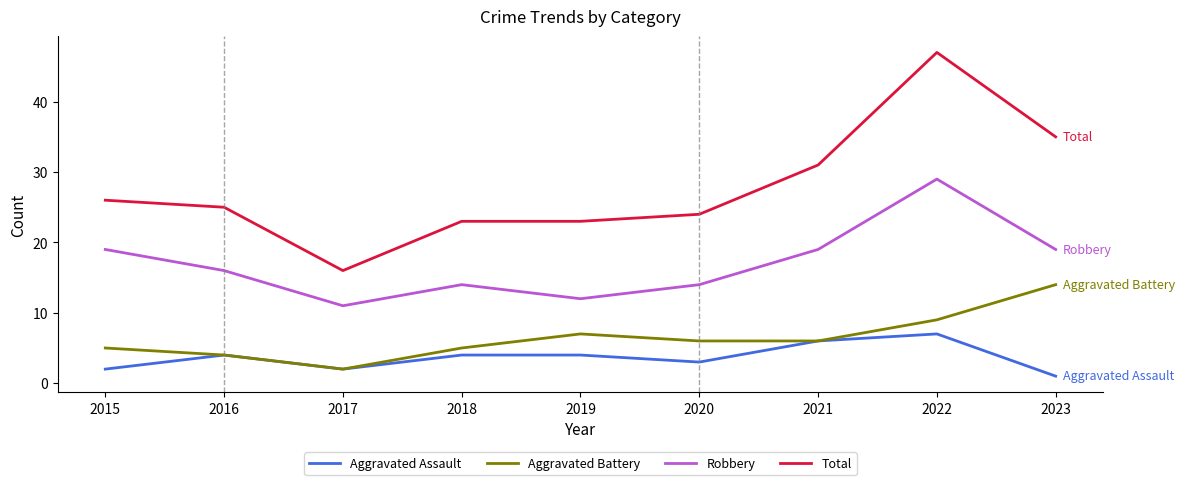

The value of Robbery at 2023 is 19. True or false?

True